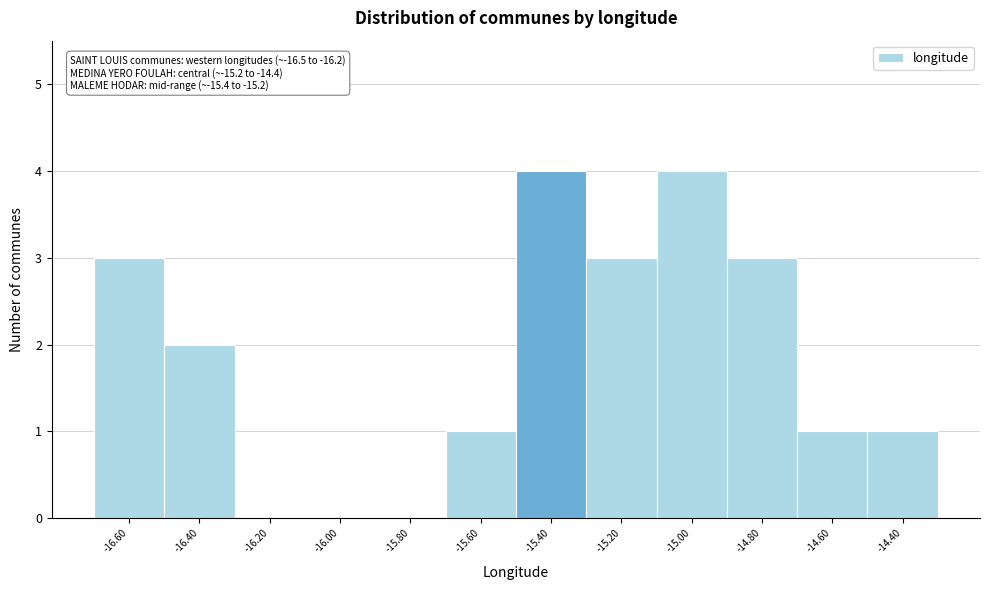

Reading right to left, what are all the values shown in this chart?

-14.40=1	-14.60=1	-14.80=3	-15.00=4	-15.20=3	-15.40=4	-15.60=1	-15.80=0	-16.00=0	-16.20=0	-16.40=2	-16.60=3